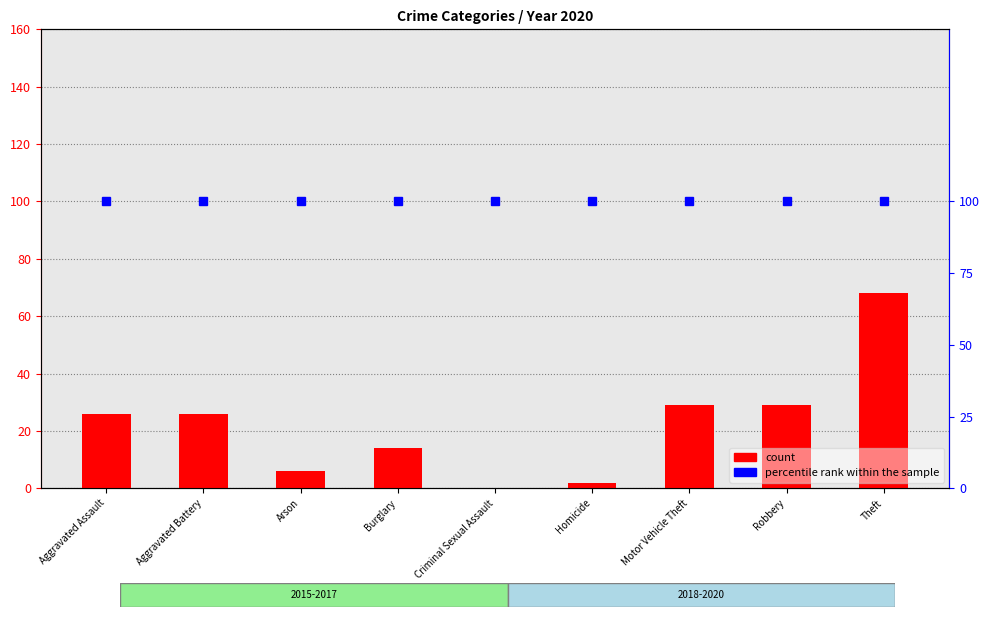

Between Burglary and Homicide, which series saw the biggest shift?

count